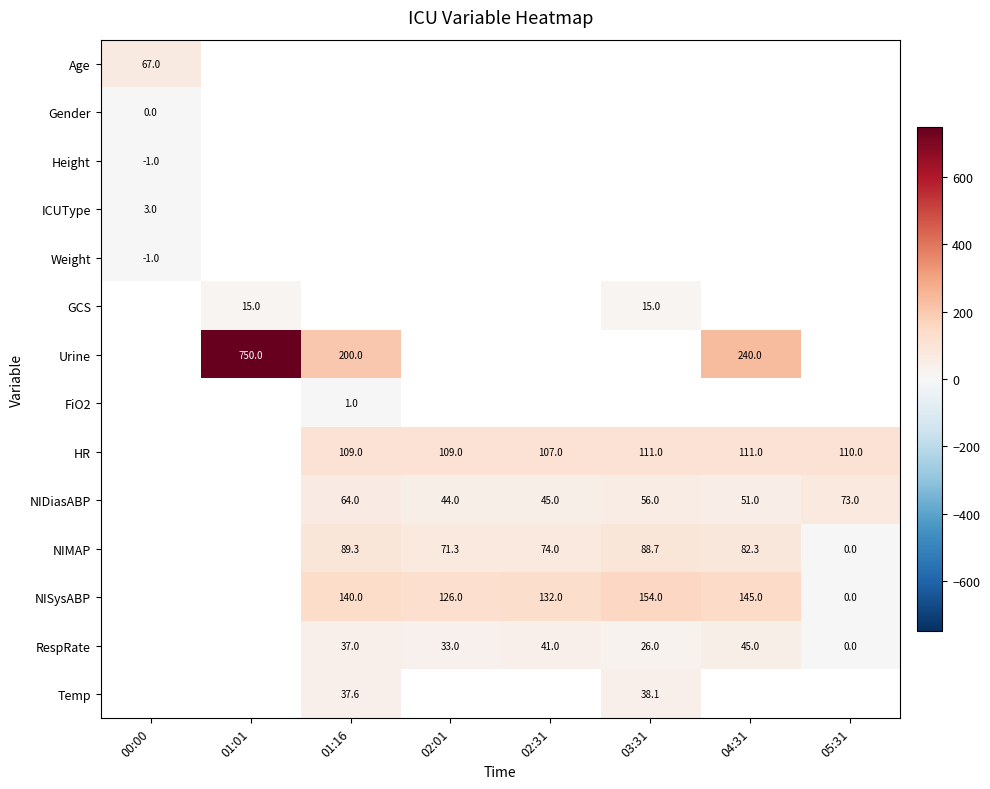

True or false: NIDiasABP has a value of 44.0 at 02:01.

True